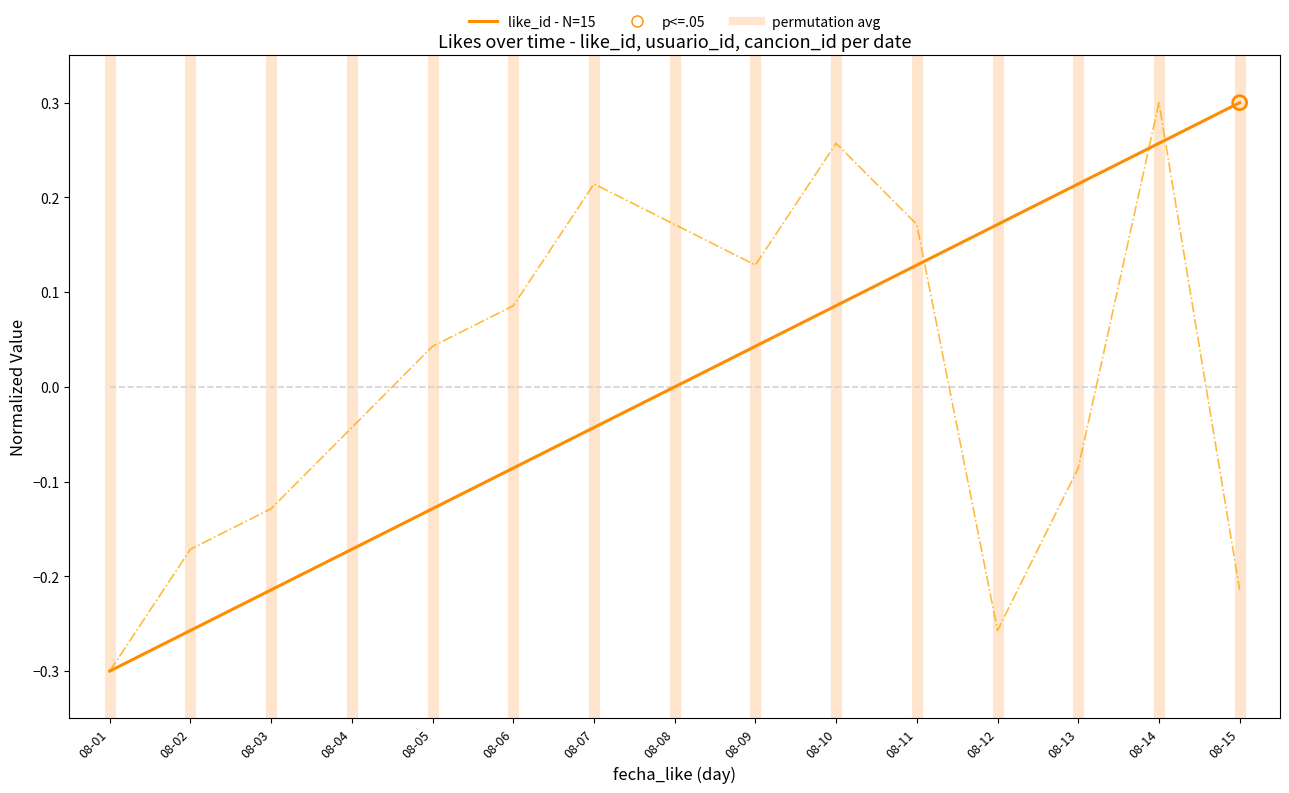

Does the chart have visible grid lines?

No